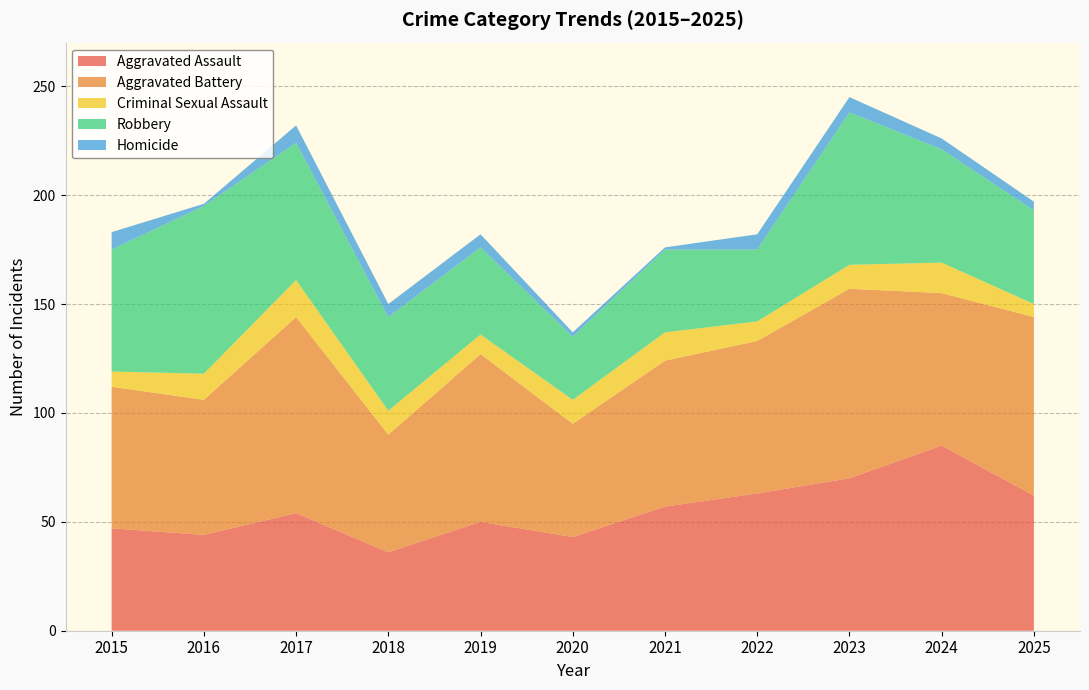

Reading left to right, list all the values displayed in this chart.

Aggravated Assault: 2015=47	2016=44	2017=54	2018=36	2019=50	2020=43	2021=57	2022=63	2023=70	2024=85	2025=62
Aggravated Battery: 2015=65	2016=62	2017=90	2018=54	2019=77	2020=52	2021=67	2022=70	2023=87	2024=70	2025=82
Criminal Sexual Assault: 2015=7	2016=12	2017=17	2018=11	2019=9	2020=11	2021=13	2022=9	2023=11	2024=14	2025=6
Robbery: 2015=56	2016=77	2017=63	2018=43	2019=40	2020=29	2021=38	2022=33	2023=70	2024=52	2025=43
Homicide: 2015=8	2016=1	2017=8	2018=6	2019=6	2020=2	2021=1	2022=7	2023=7	2024=5	2025=4